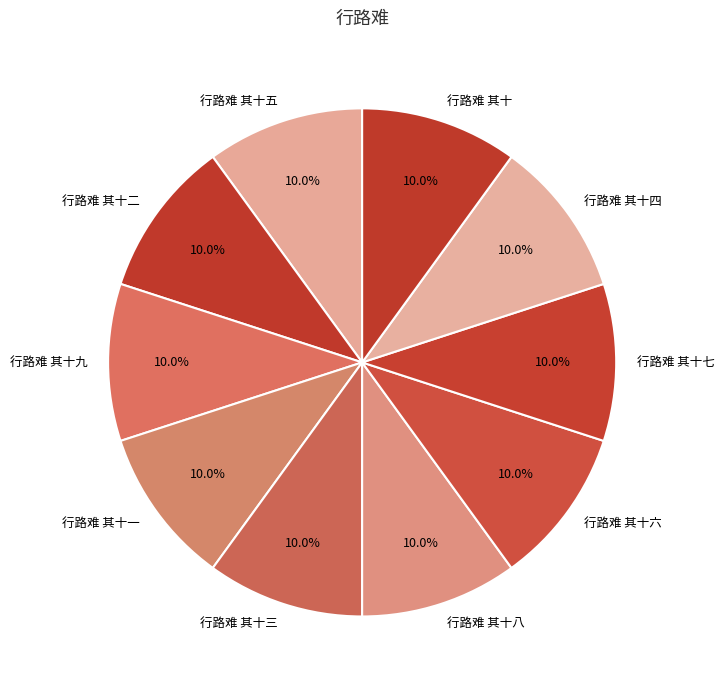

True or false: 行路难 其十九 accounts for 1% of the total.

False